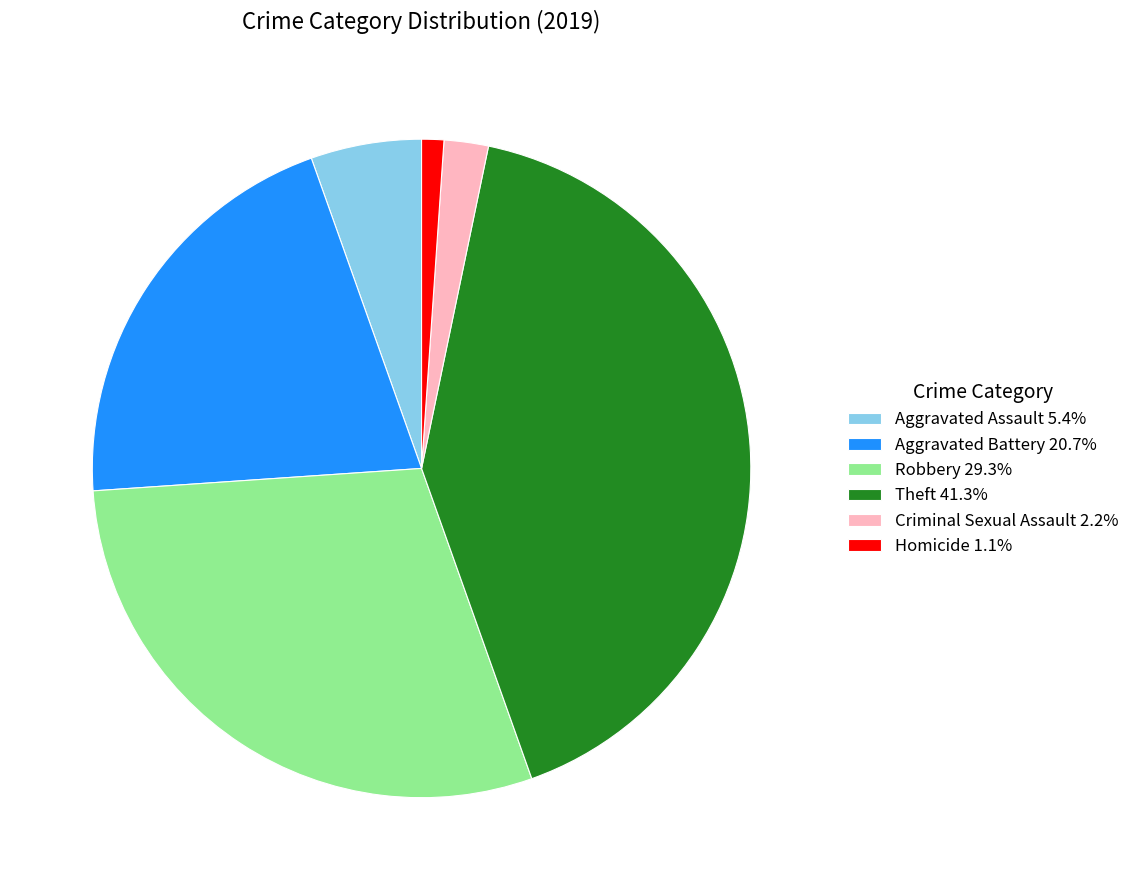

Is there any slice that represents more than half of the pie?

No